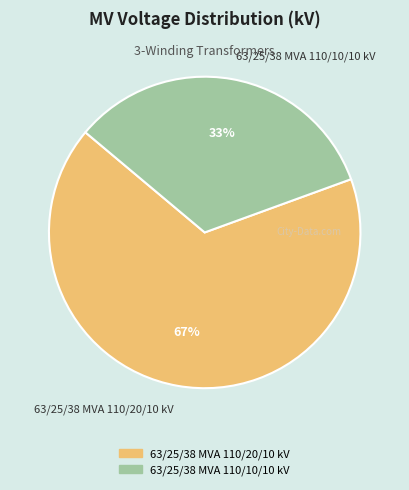

To the nearest percent, what is the combined percentage of 63/25/38 MVA 110/20/10 kV and 63/25/38 MVA 110/10/10 kV?

100%